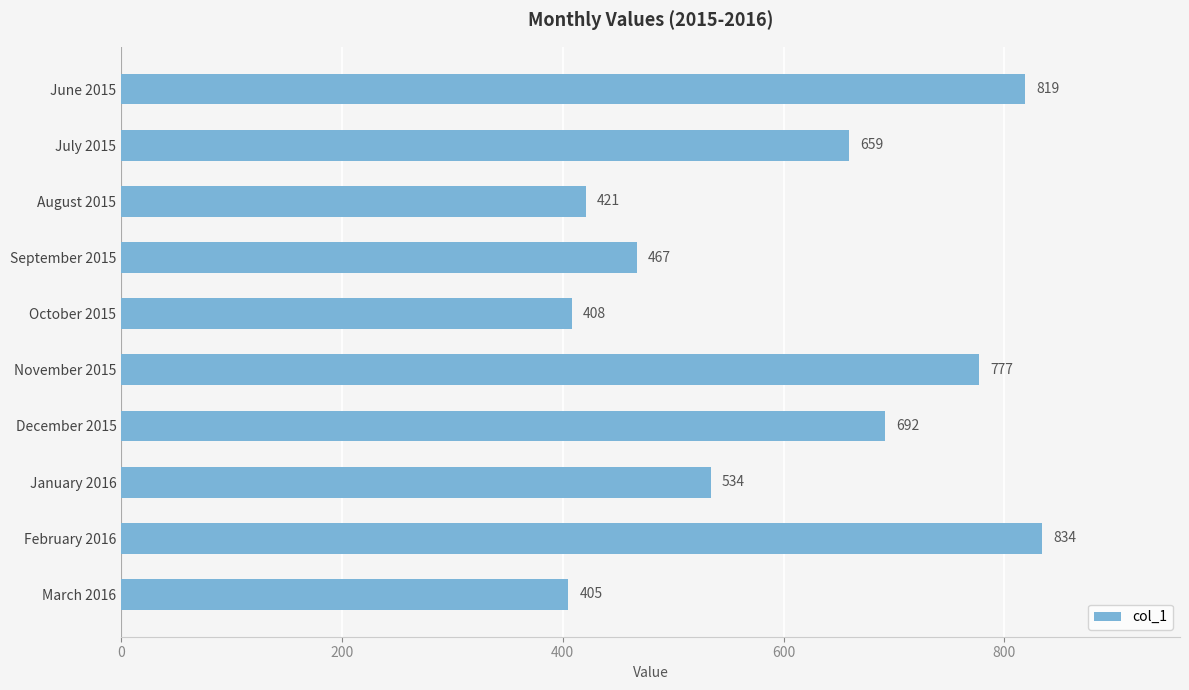

True or false: the data shows 214 at January 2016.

False